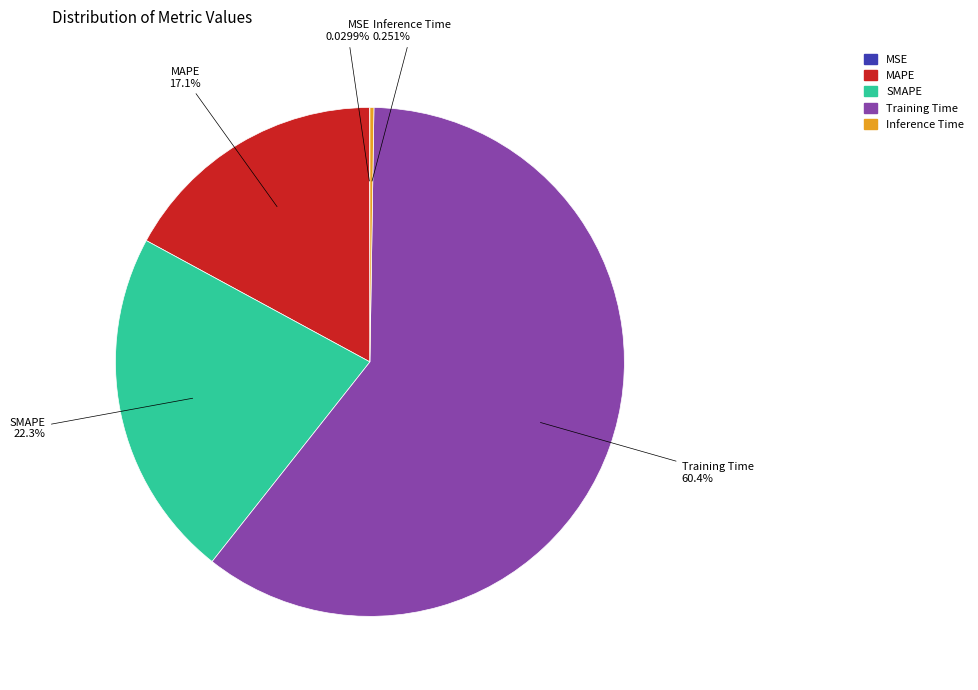

Between Training Time and SMAPE, which is larger?

Training Time